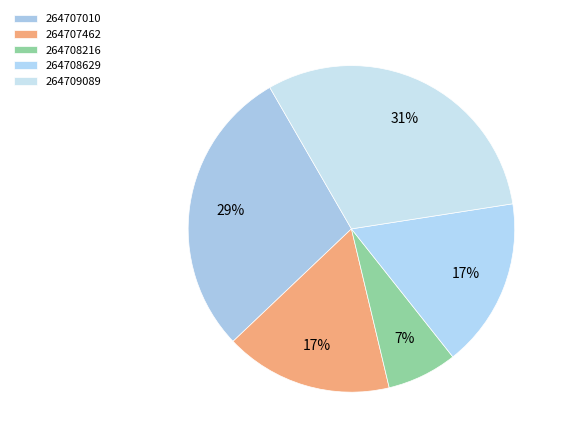

How many slices are in this pie chart?

5